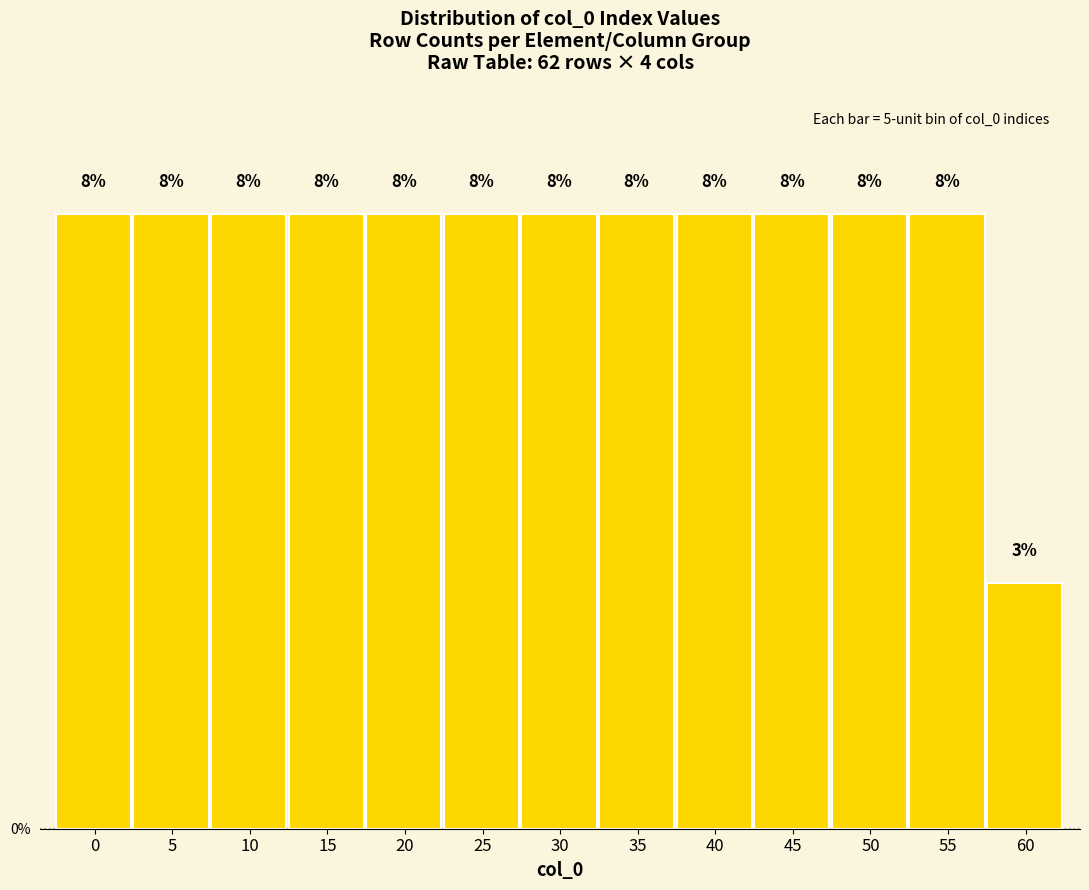

Are the bars horizontal?

No